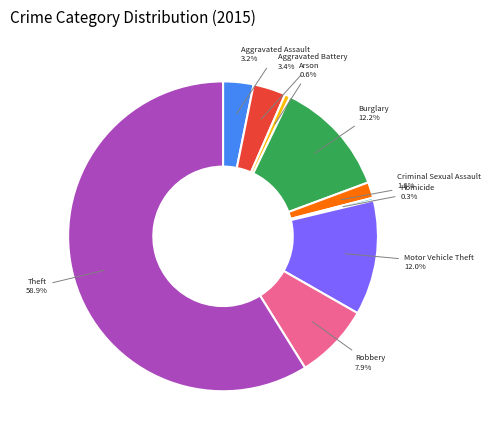

Which category accounts for the majority?

Theft